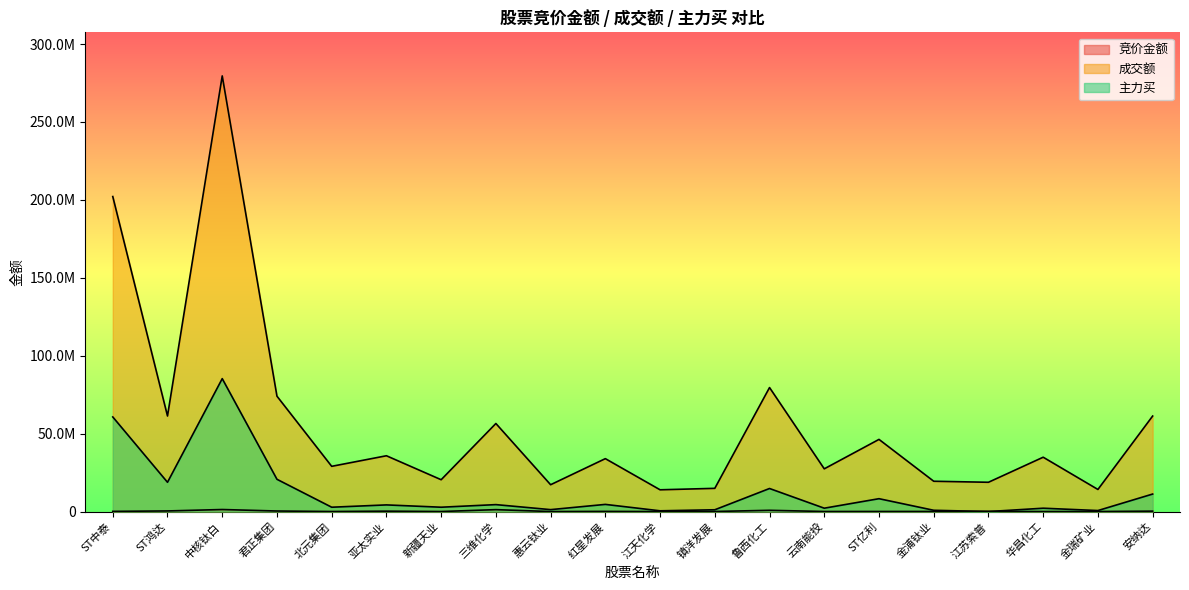

What is the label of the 6th point from the left?

亚太实业